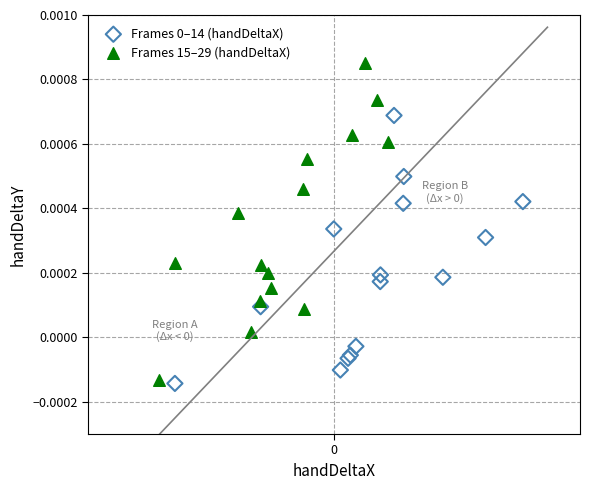

Which series reaches the maximum Y coordinate?

Frames 15–29 (handDeltaX)